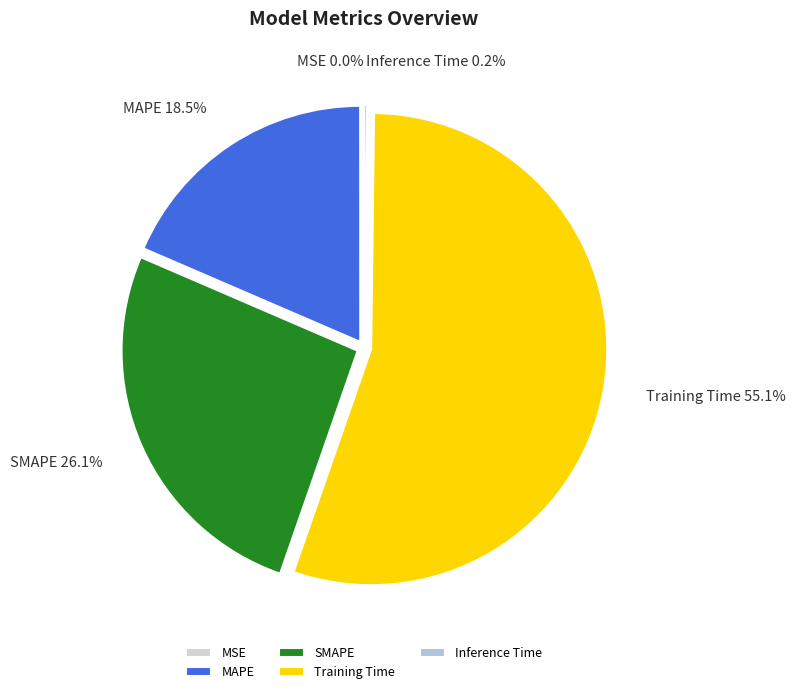

Which slice is the largest?

Training Time